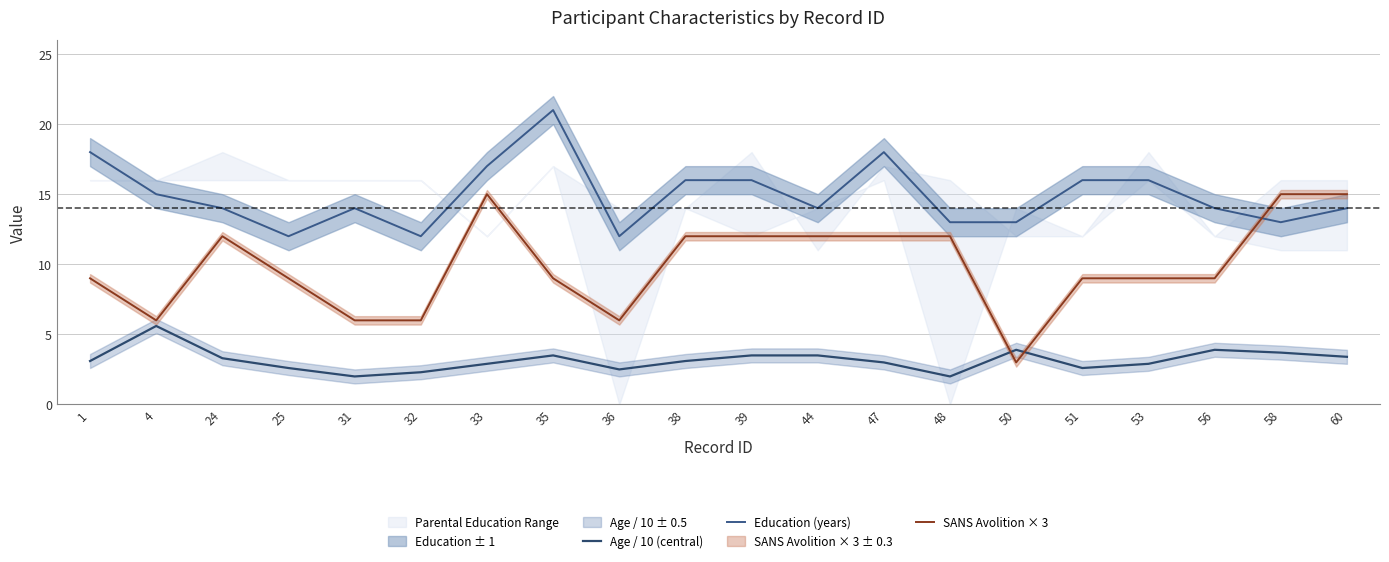

Does the chart have visible grid lines?

Yes